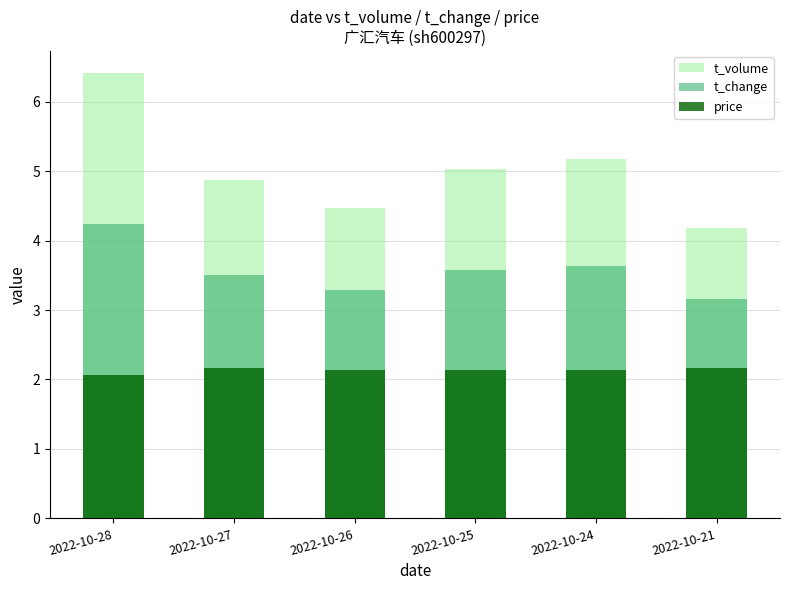

The value of t_volume at 2022-10-27 is 4.9. True or false?

True